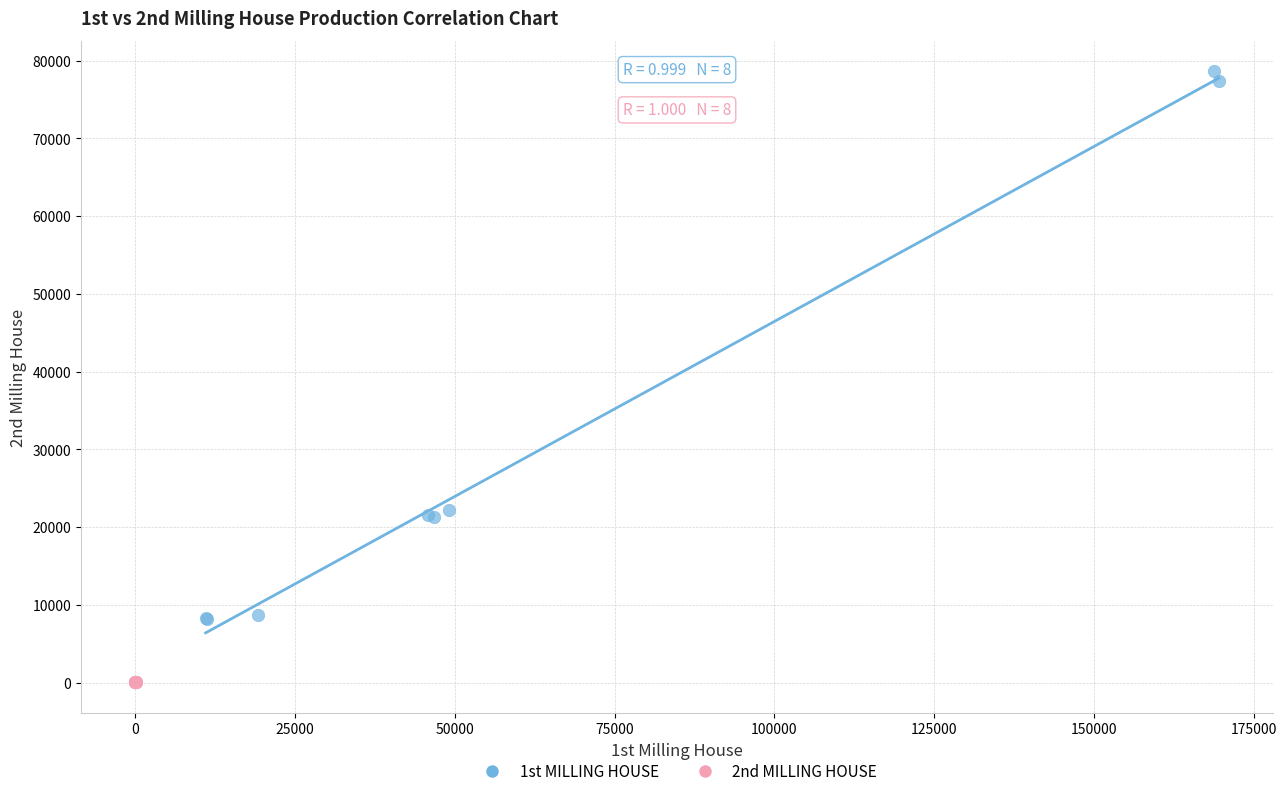

Which series reaches the maximum Y coordinate?

1st MILLING HOUSE